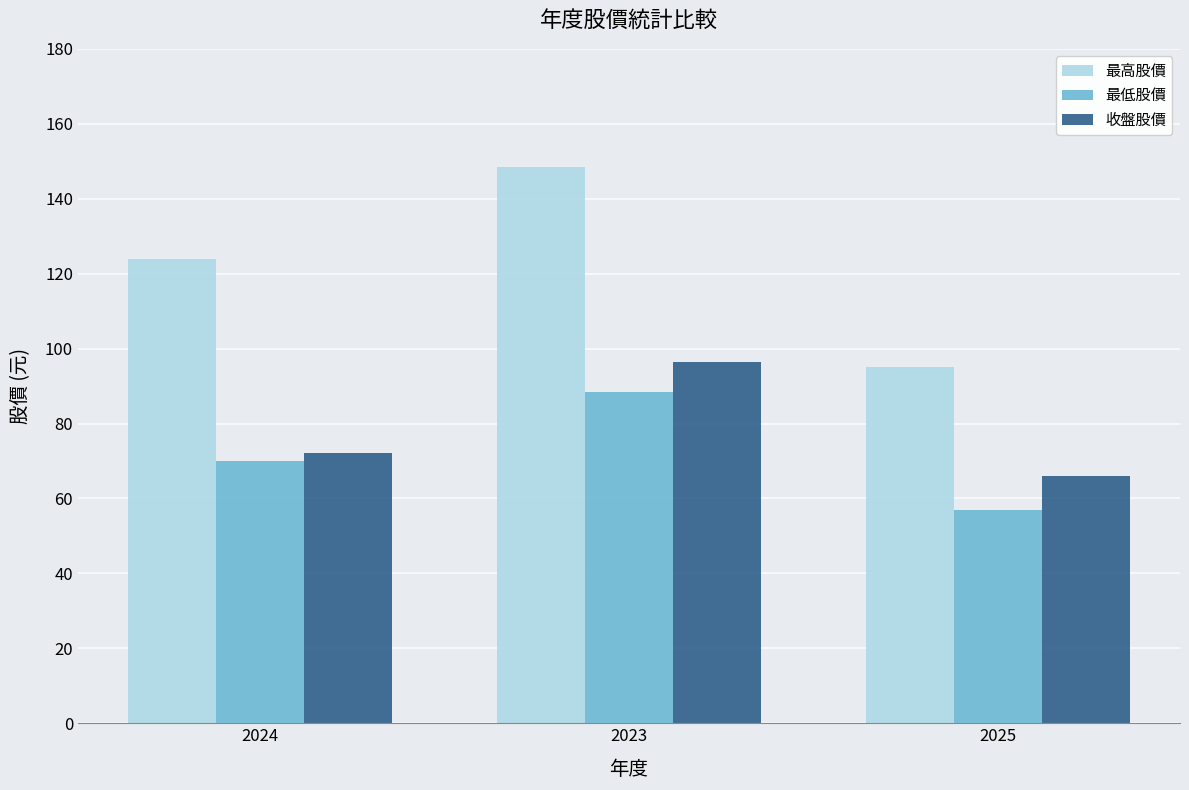

Which series has the largest range (max minus min)?

最高股價